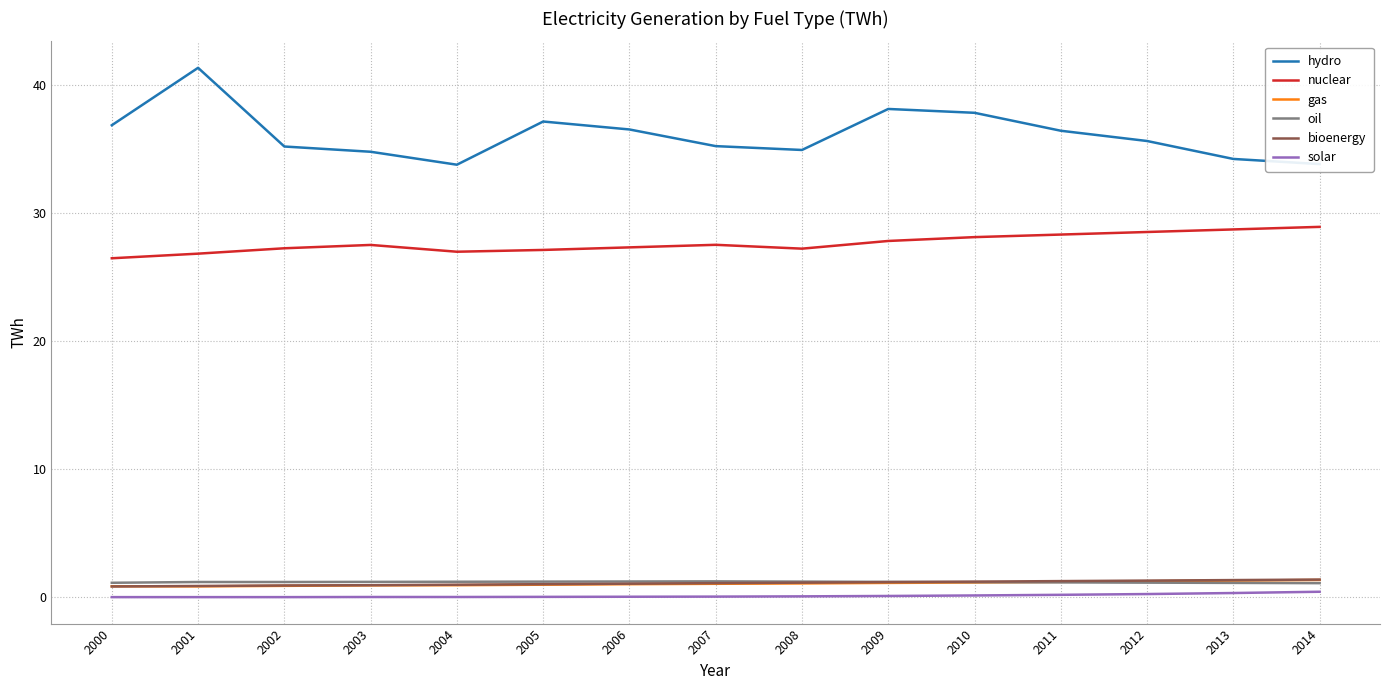

What is the total value across all series at 2004?

63.9